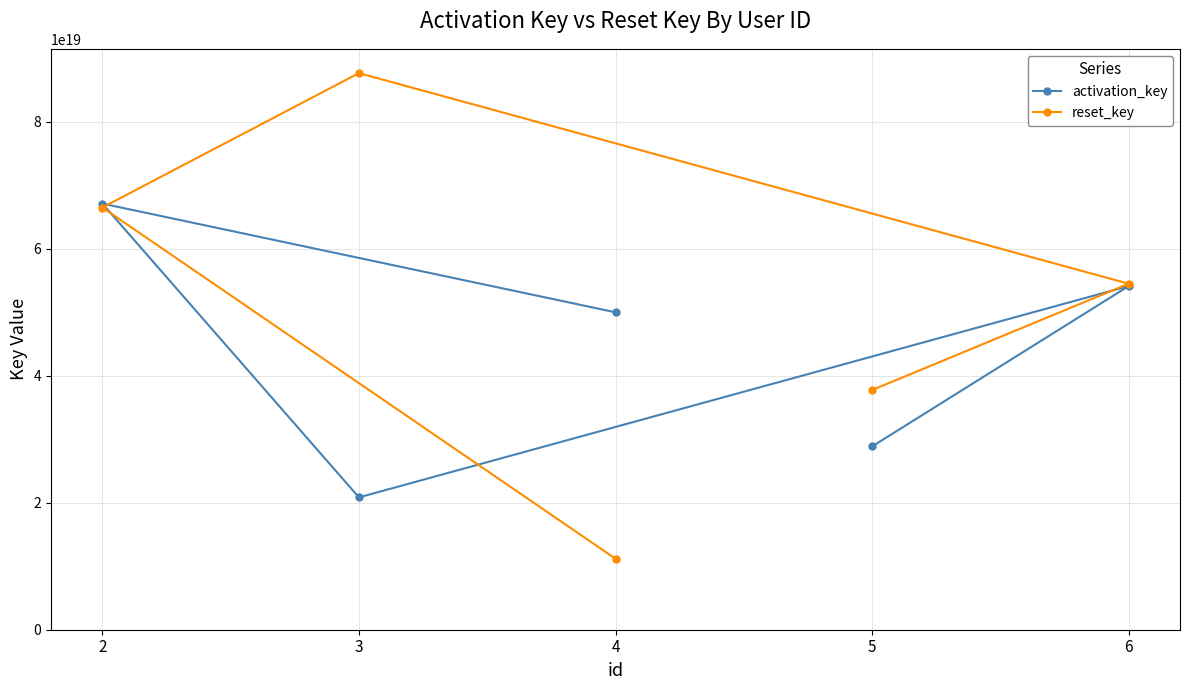

At which category does activation_key reach its first local valley?

3